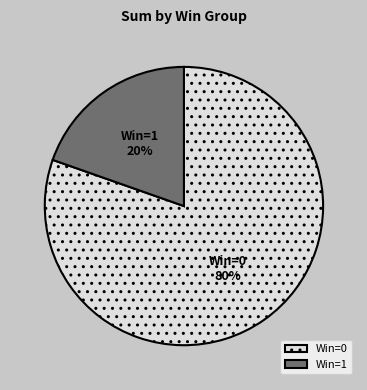

True or false: Win=1 accounts for 20% of the total.

True